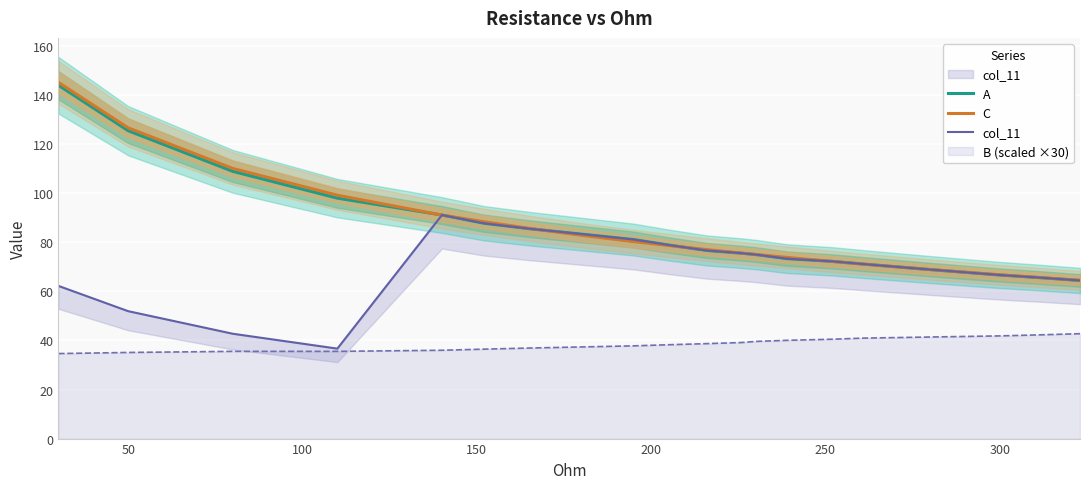

What is the value of the C point at the 1st from the left?

145.2